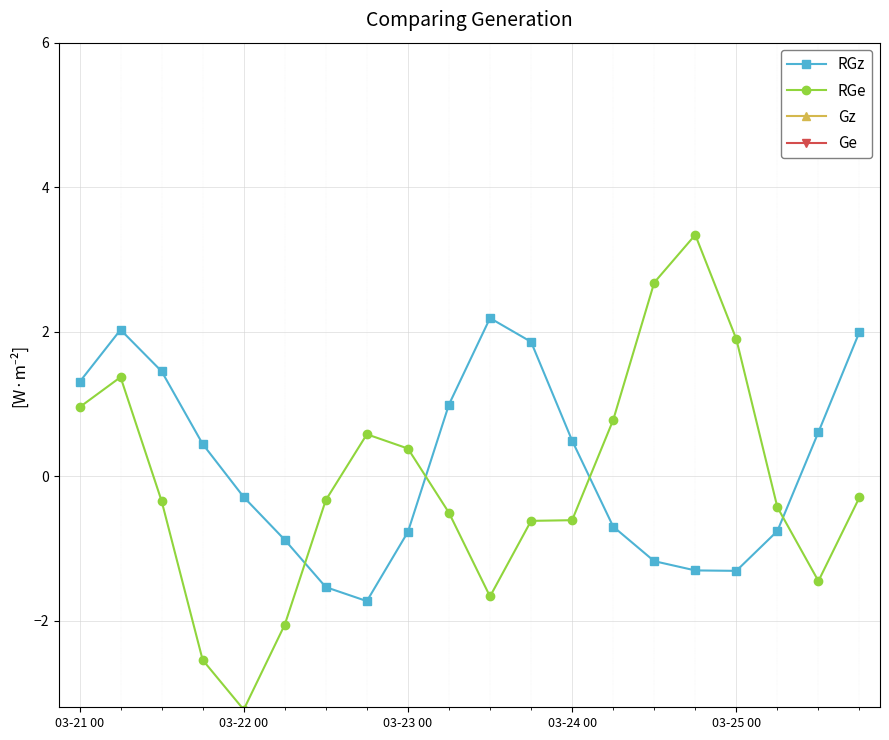

True or false: RGz and Gz intersect in this chart.

False